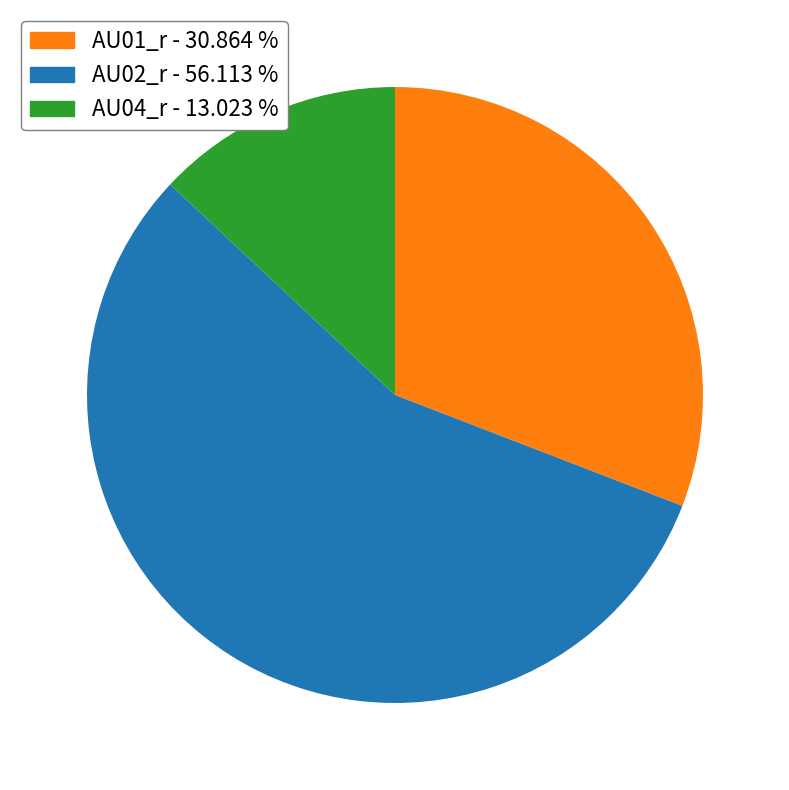

Is there a majority slice in this chart?

Yes